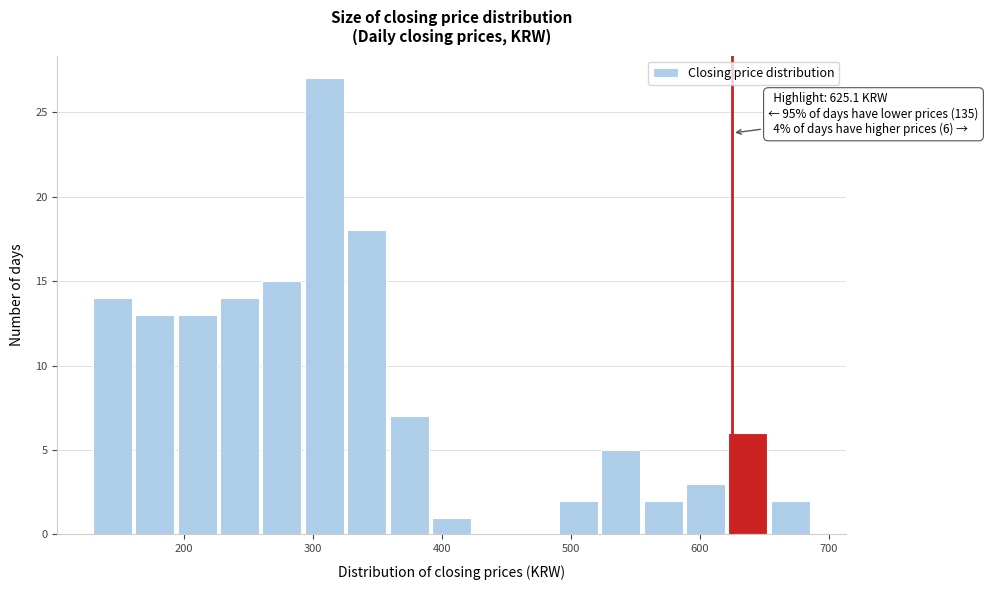

Read against the x-axis, roughly where is the centre of the tallest bar?

310